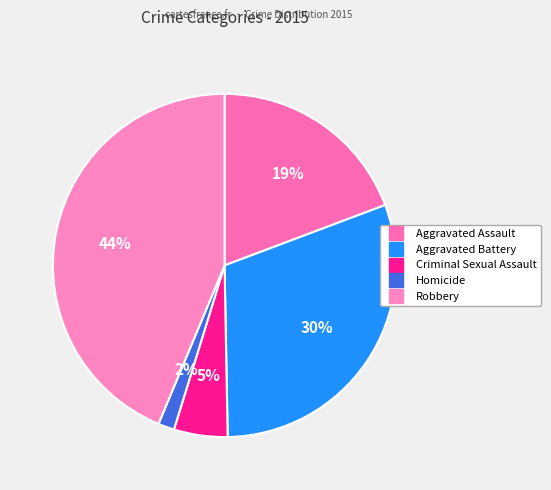

Count the number of slices in the pie.

5